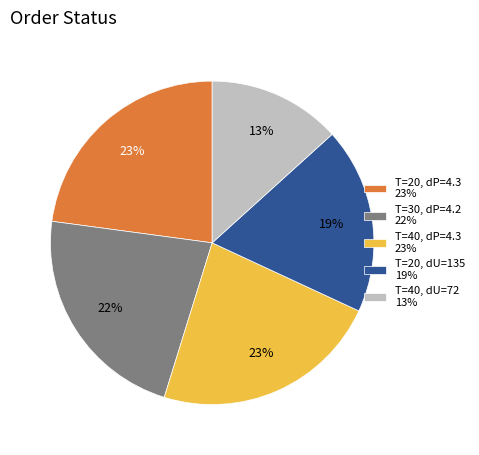

Is there any slice that represents more than half of the pie?

No